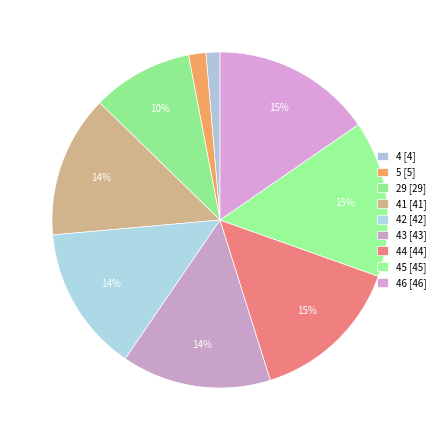

How many segments does this pie chart have?

9